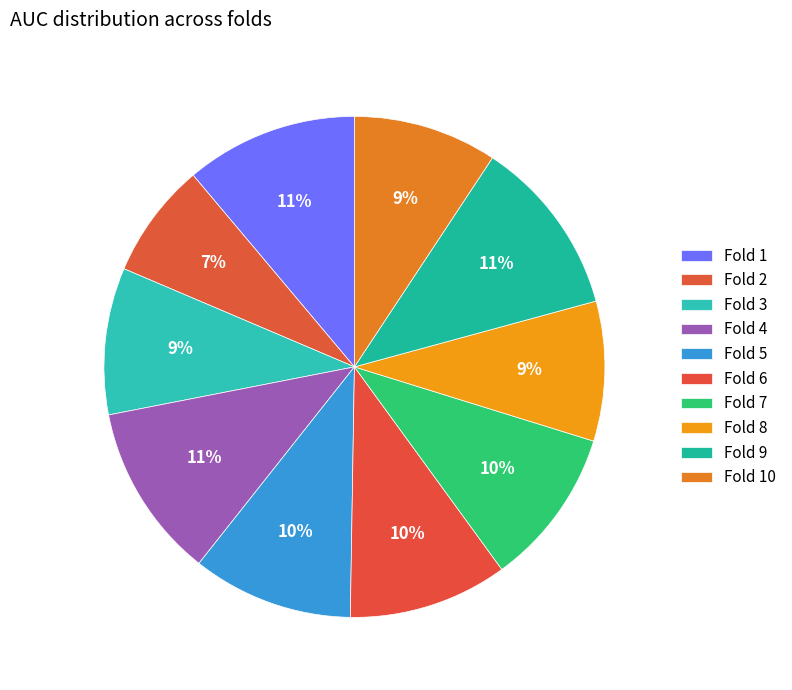

What is the smallest slice in the pie chart?

Fold 2